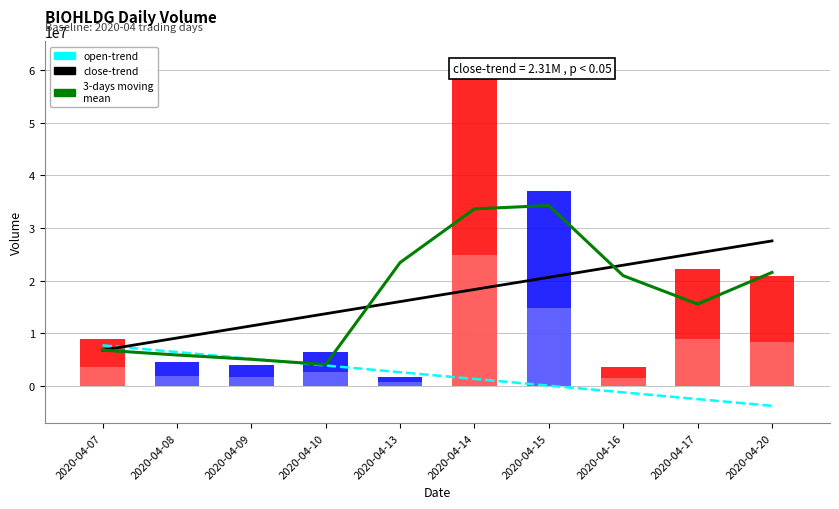

At which category does the chart reach its peak across all series?

2020-04-14